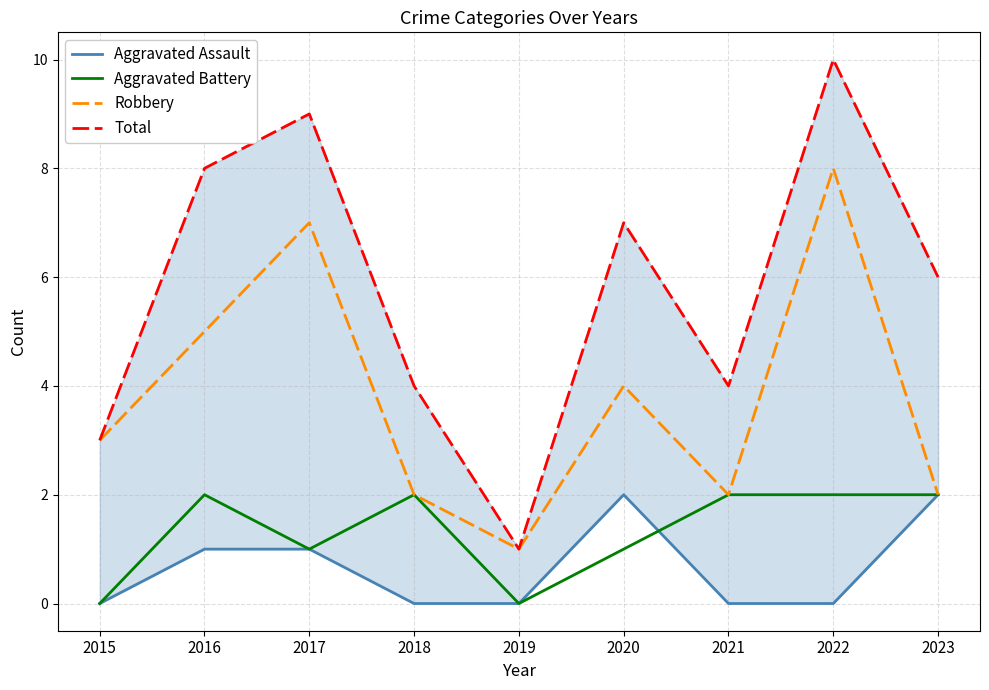

What are all the series names shown in the legend?

Aggravated Assault, Aggravated Battery, Robbery, Total